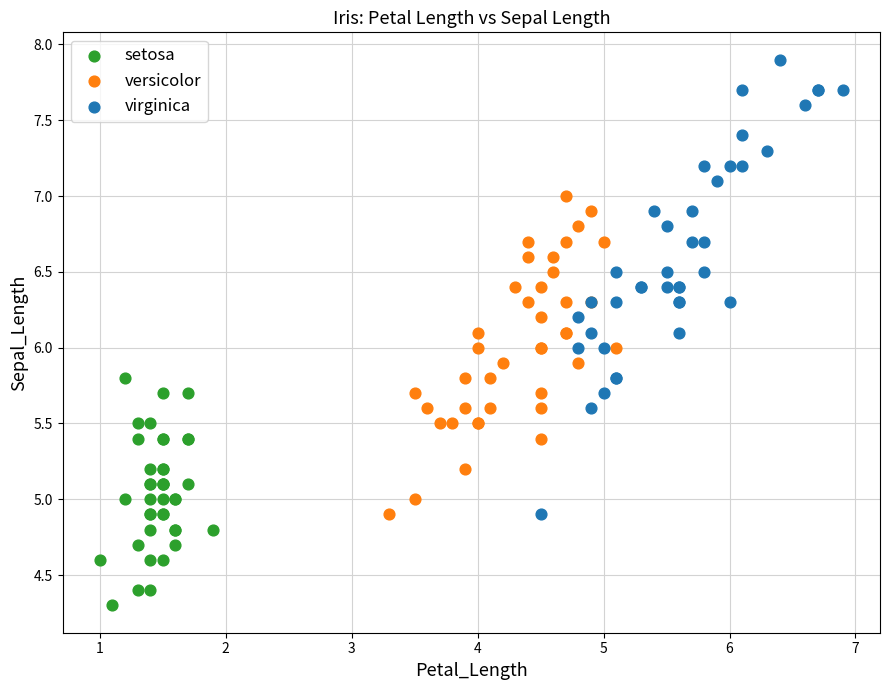

Which series reaches the minimum Y coordinate?

setosa